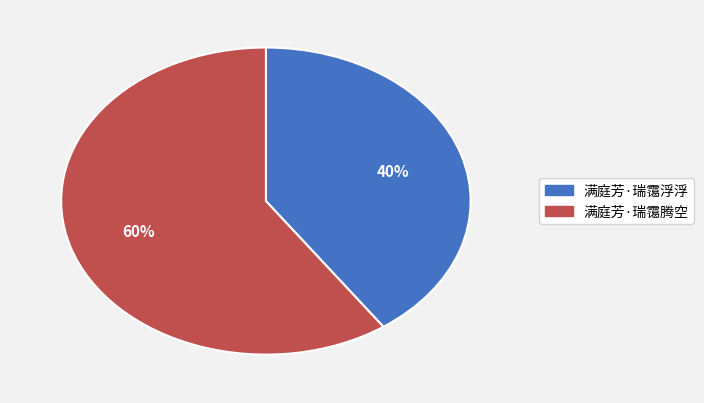

How many segments does this pie chart have?

2